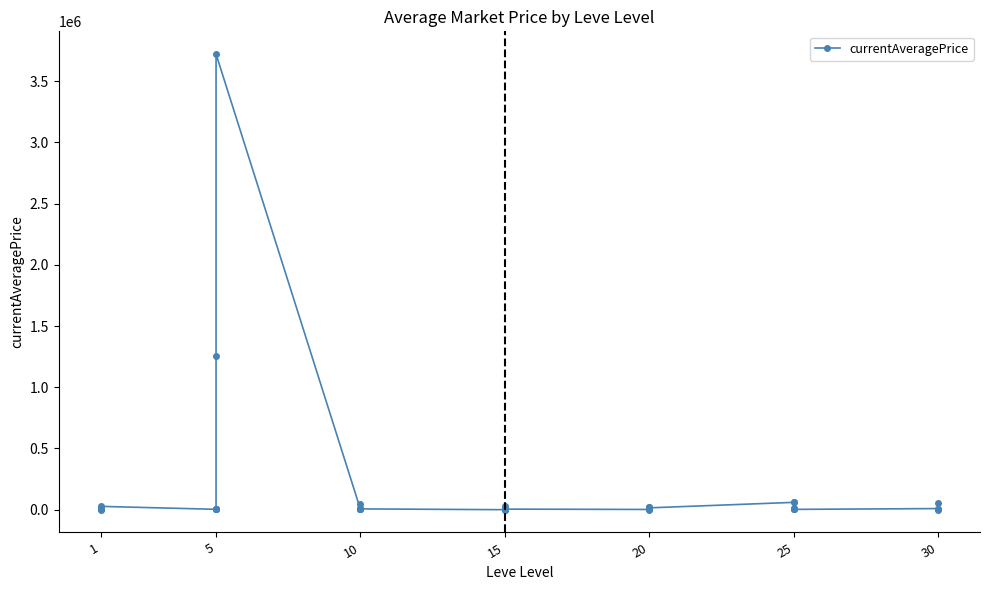

Reading left to right, extract all data points from this chart.

3525.0	2494.0	5071.0	396.2	2226.0	27125.0	3011.0	2680.0	4825.2	3767.0	1251532.2	3720485.8	2150.0	13299.7	7274.4	2750.0	50000.0	6365.0	0.0	2000.0	6691.8	0.0	31000.0	4666.7	1890.0	0.0	22400.0	23499.7	12000.0	15000.0	59859.6	14490.0	64999.8	3530.5	4349.8	2500.0	9110.2	1507.5	55000.0	4082.2